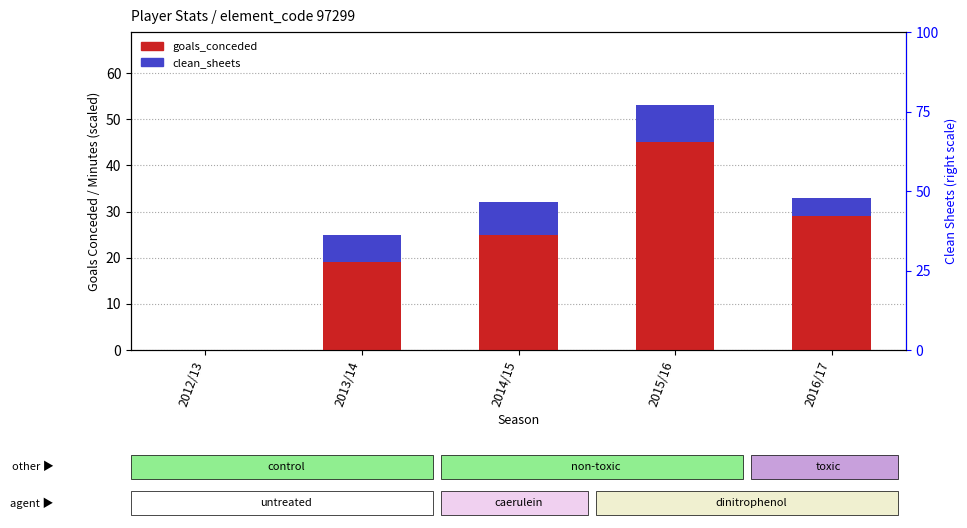

Rank the series by their maximum value, from lowest to highest.

clean_sheets, goals_conceded